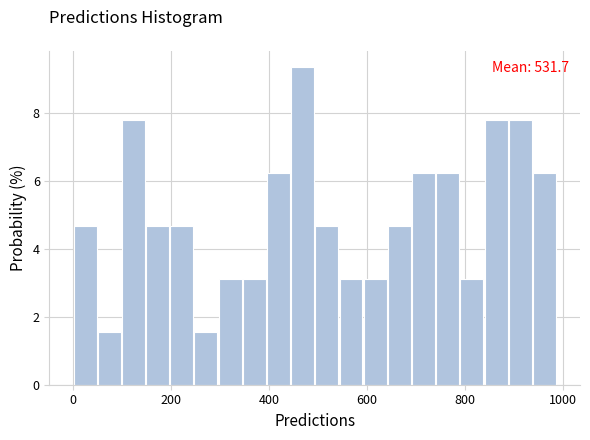

Around what value on the x-axis is the tallest bar? Give the approximate position of its centre, as read against the axis.

460